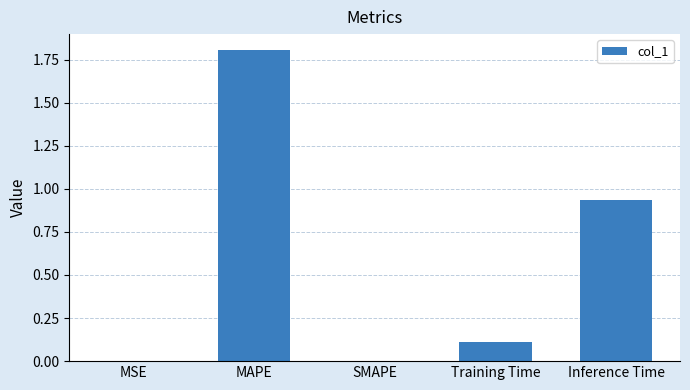

Is it true that the value at Training Time is 0.1?

True